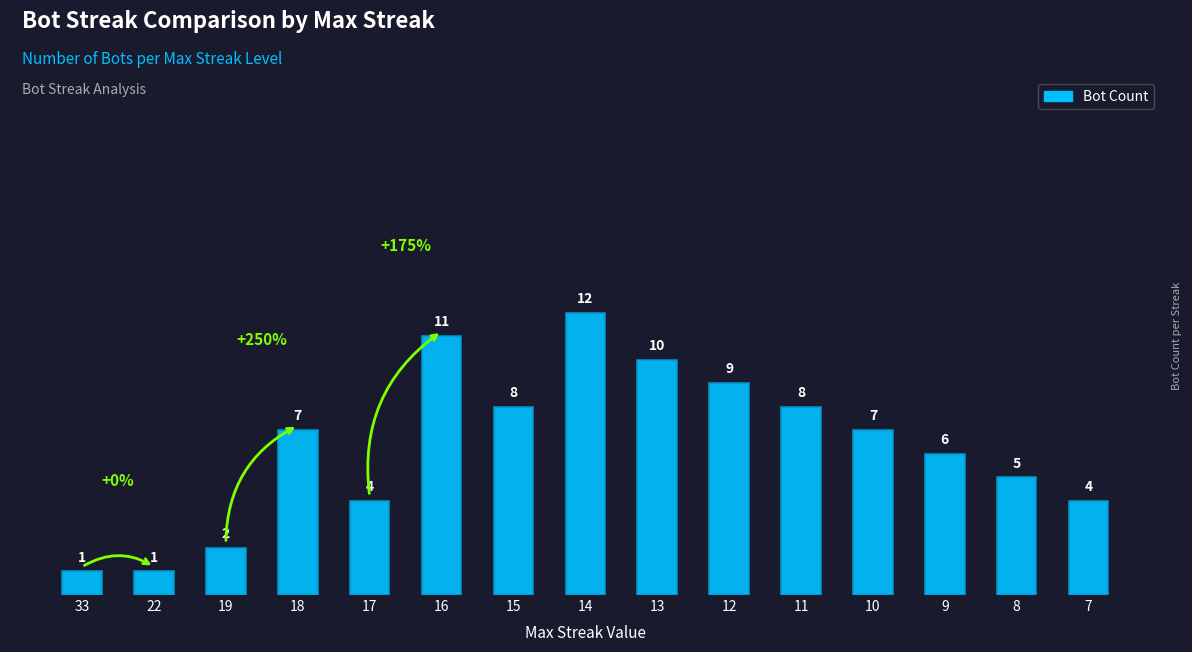

Count the number of categories in the chart.

15